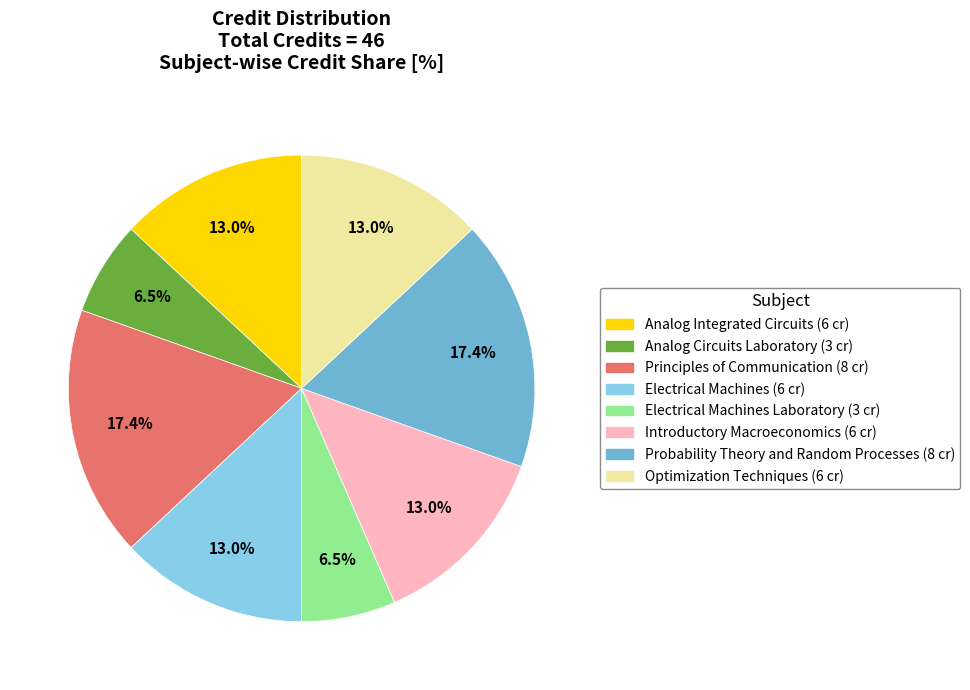

Does any single category account for the majority?

No